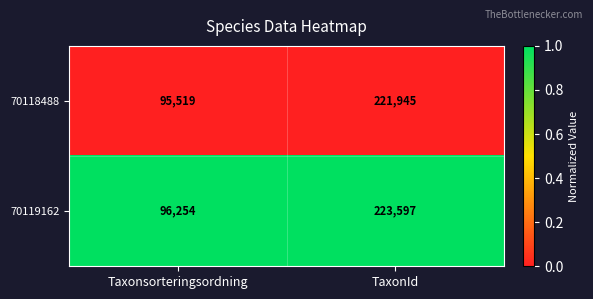

Reading left to right, extract all data points from this chart.

70118488: 95519	221945
70119162: 96254	223597